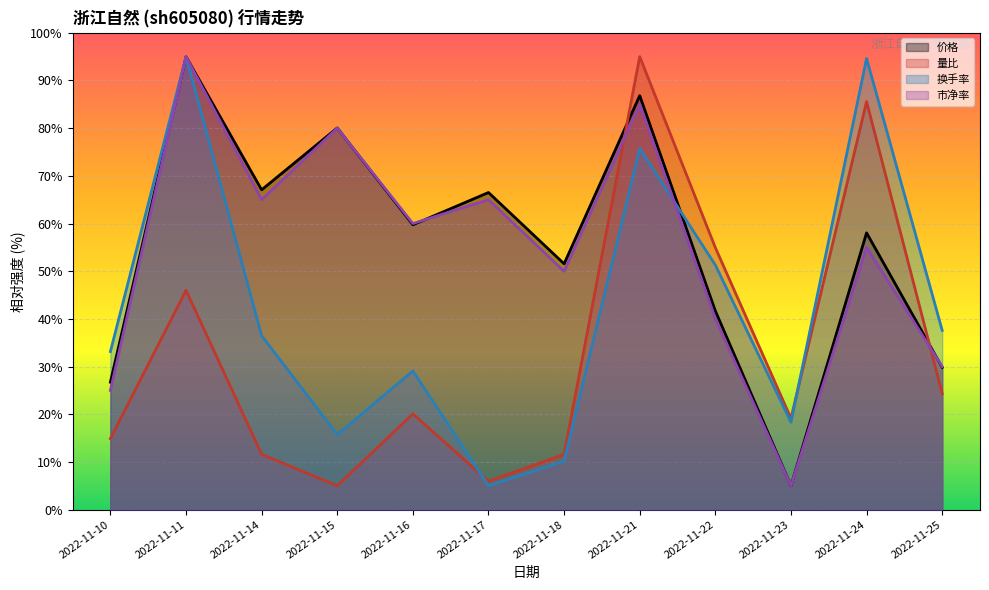

How many intersections are there between 换手率 and 市净率?

1